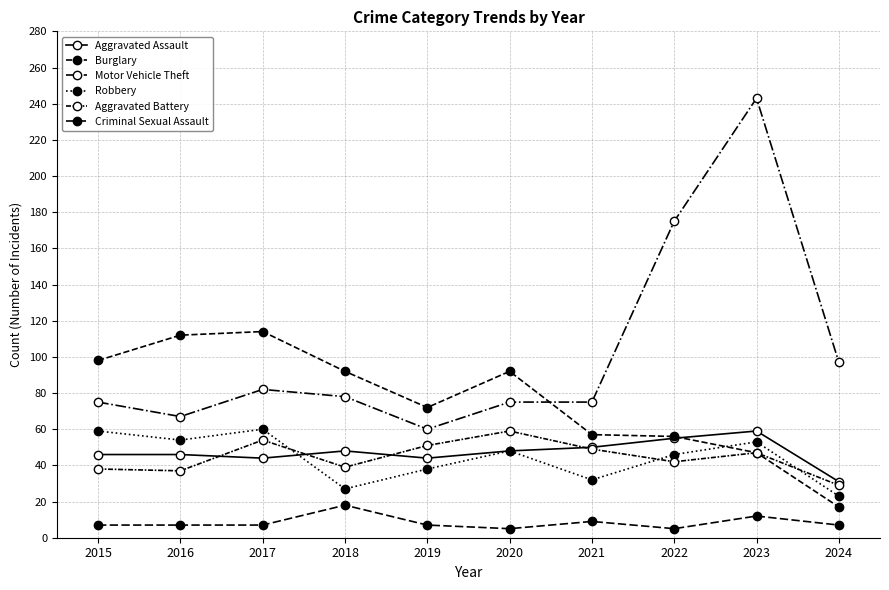

True or false: Motor Vehicle Theft and Criminal Sexual Assault cross at least once.

False